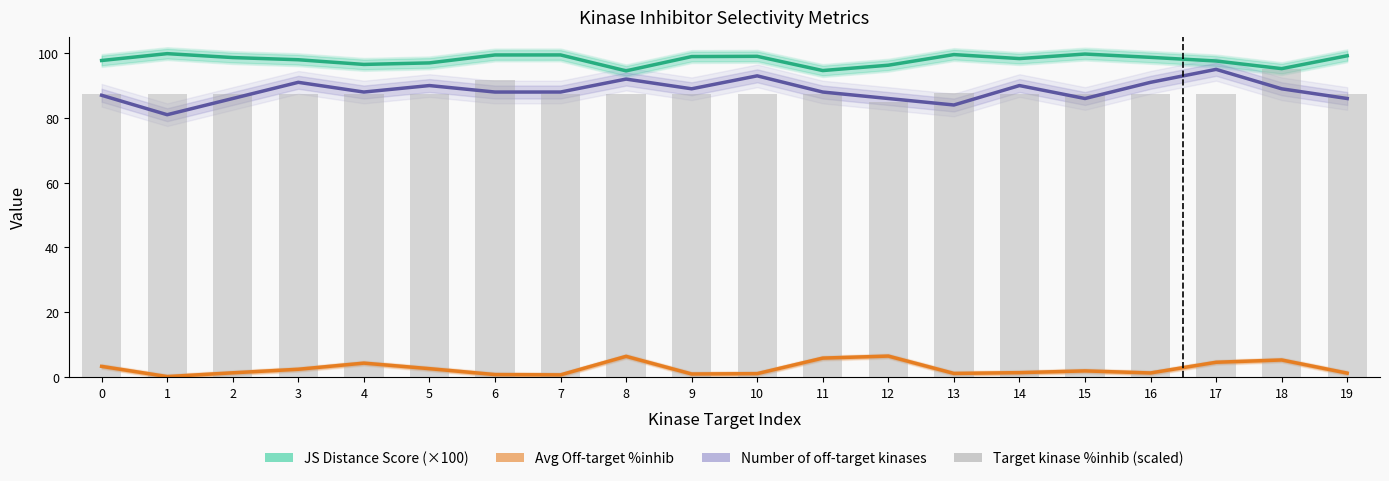

What is the difference between the second highest and second lowest values in the Number of off-target kinases series?

9.0